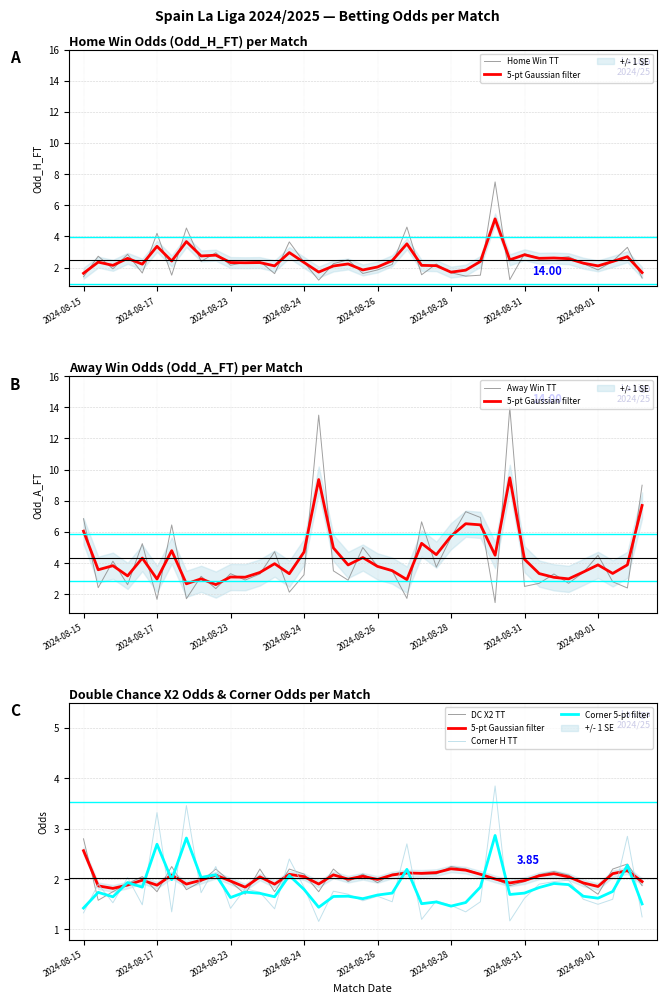

How many interior local valleys does the Corner 5-pt filter series have?

12